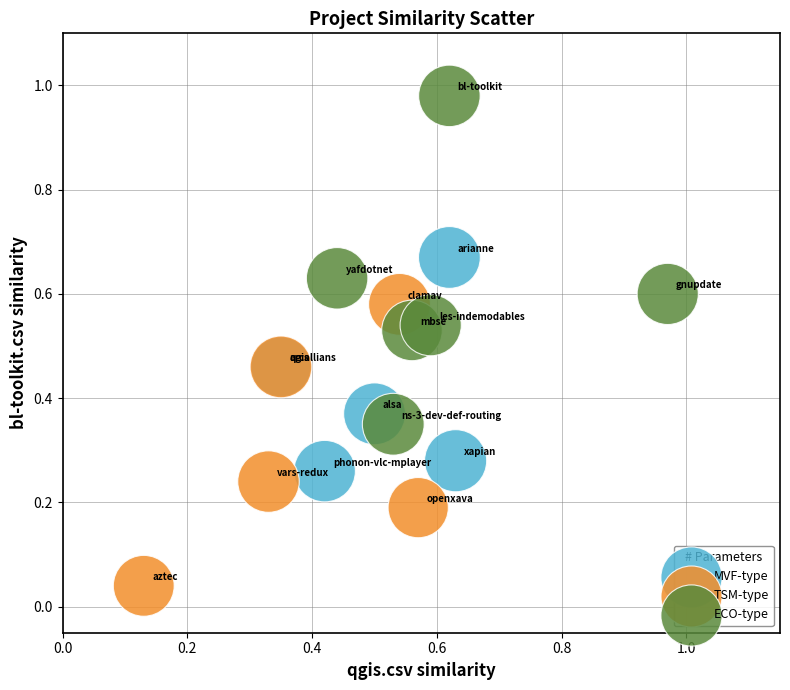

Which series reaches the maximum Y coordinate?

ECO-type